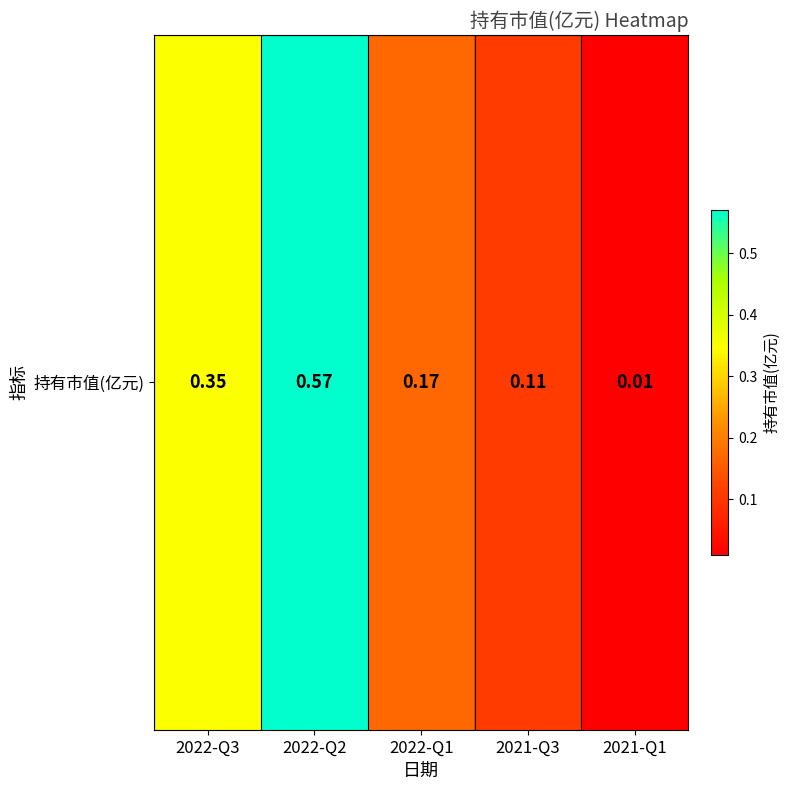

What is the greatest value displayed?

0.6